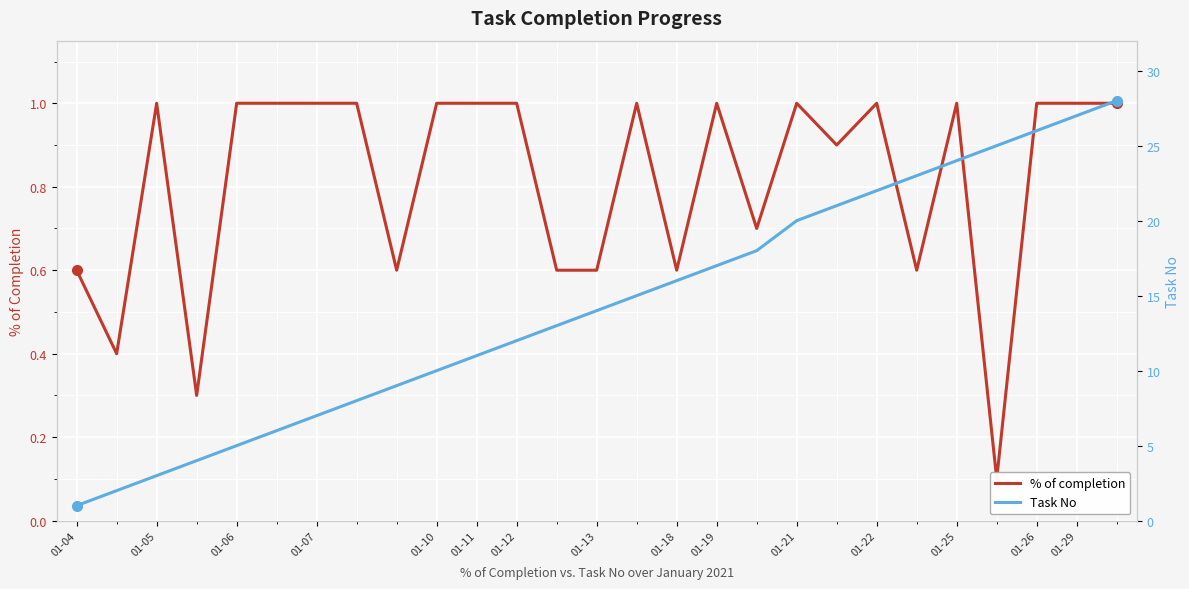

Reading left to right, transcribe all the data shown in this chart.

% of completion: 0.6	0.4	1.0	0.3	1.0	1.0	1.0	1.0	0.6	1.0	1.0	1.0	0.6	0.6	1.0	0.6	1.0	0.7	1.0	0.9	1.0	0.6	1.0	0.1	1.0	1.0	1.0
Task No: 1.0	2.0	3.0	4.0	5.0	6.0	7.0	8.0	9.0	10.0	11.0	12.0	13.0	14.0	15.0	16.0	17.0	18.0	20.0	21.0	22.0	23.0	24.0	25.0	26.0	27.0	28.0